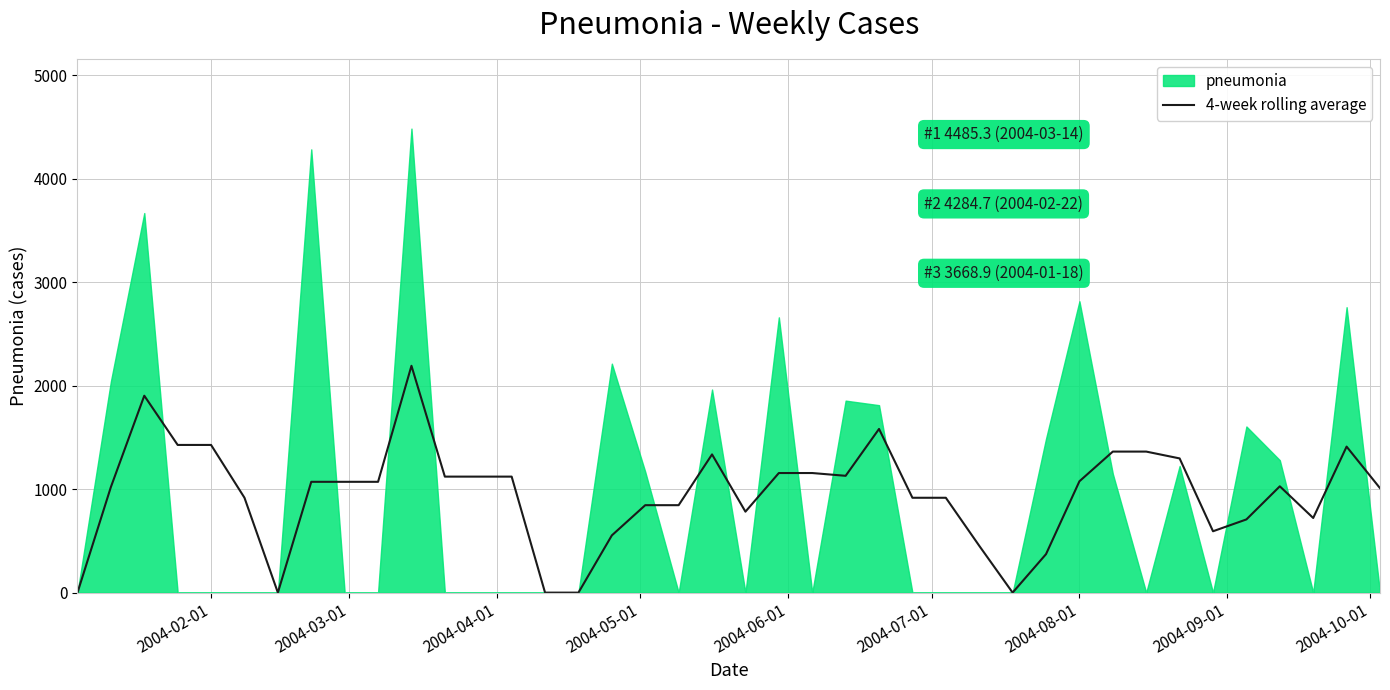

Reading left to right, what are all the values shown in this chart?

0.0	1020.7	1903.4	1427.6	1427.6	917.2	0.0	1071.2	1071.2	1071.2	2192.5	1121.3	1121.3	1121.3	0.0	0.0	553.3	845.3	845.3	1336.0	782.7	1156.0	1156.0	1129.2	1582.2	916.9	916.9	453.0	0.0	372.0	1076.1	1363.3	1363.3	1297.3	593.2	707.6	1027.6	721.6	1411.4	1009.8